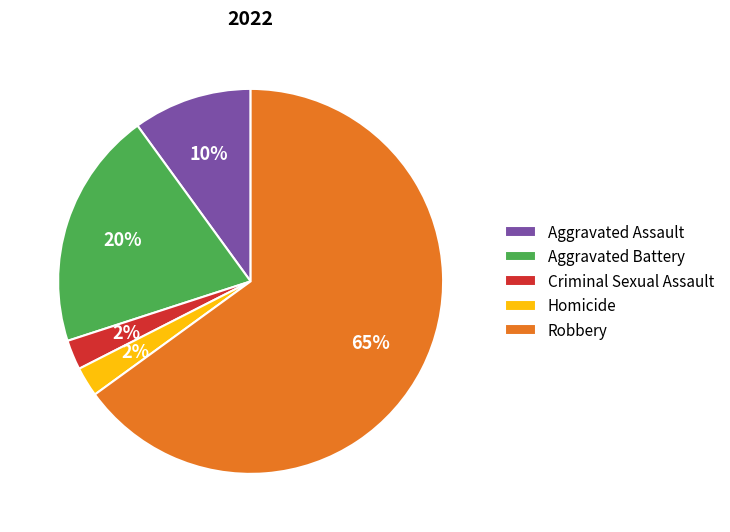

Between Aggravated Assault and Criminal Sexual Assault, which is larger?

Aggravated Assault